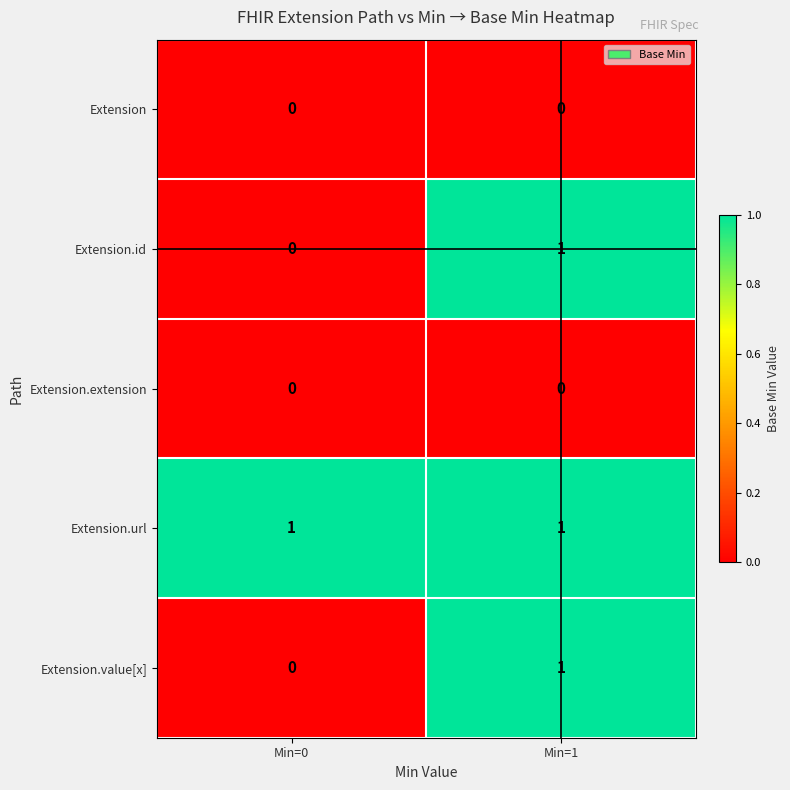

Which series has the largest total across all categories?

Extension.url